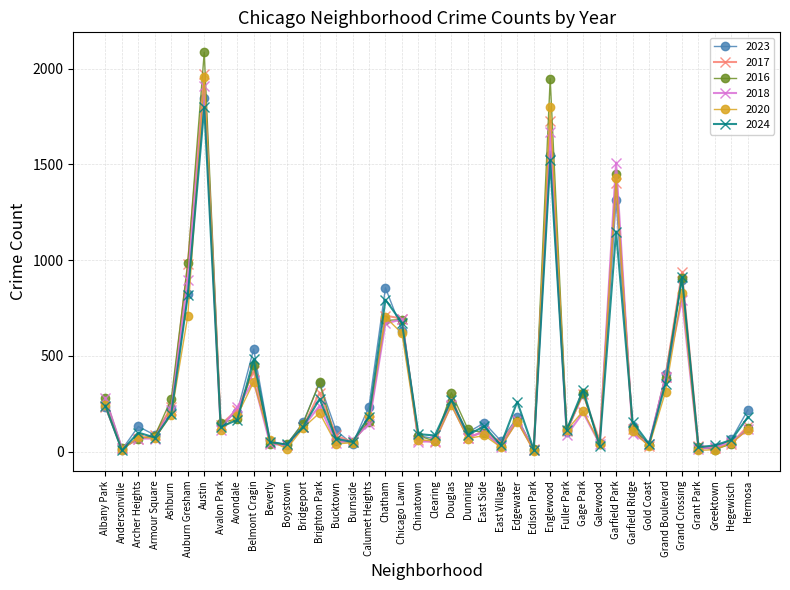

What is the difference between the 2020 values at Calumet Heights and Brighton Park?

18